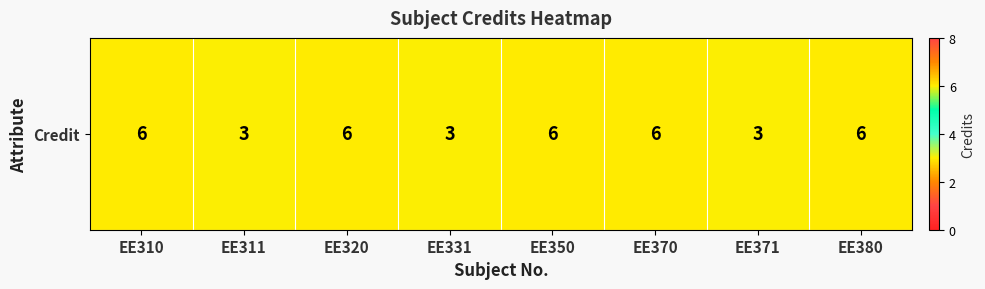

List the labels in order of value, largest first.

EE310, EE320, EE350, EE370, EE380, EE311, EE331, EE371